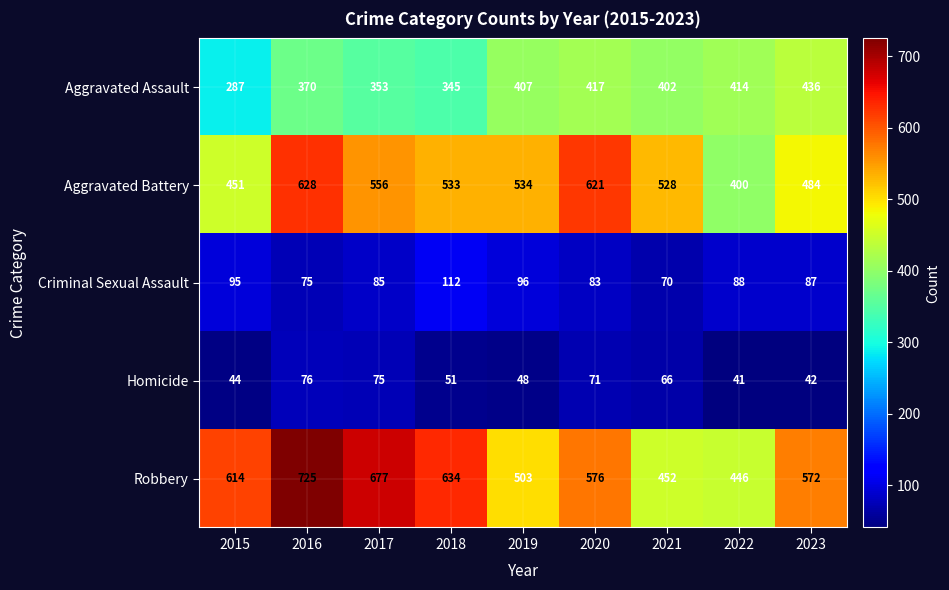

At how many categories does at least one series exceed 327?

9